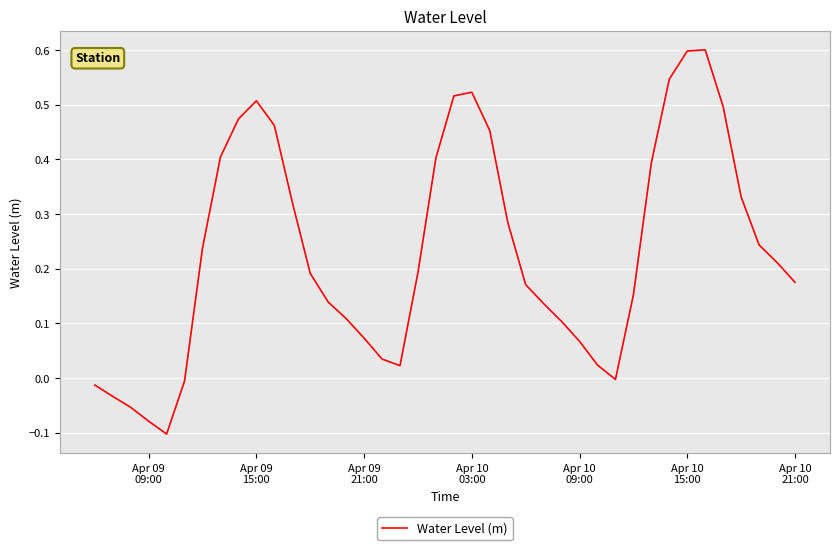

What is the greatest value displayed?

0.6